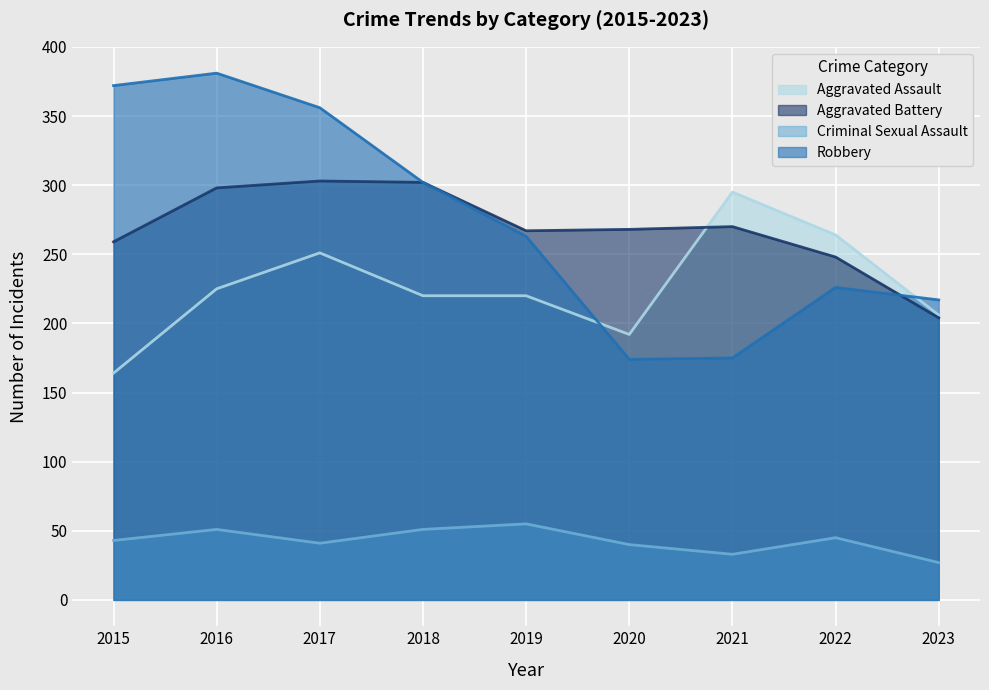

Which series has the largest total across all categories?

Robbery